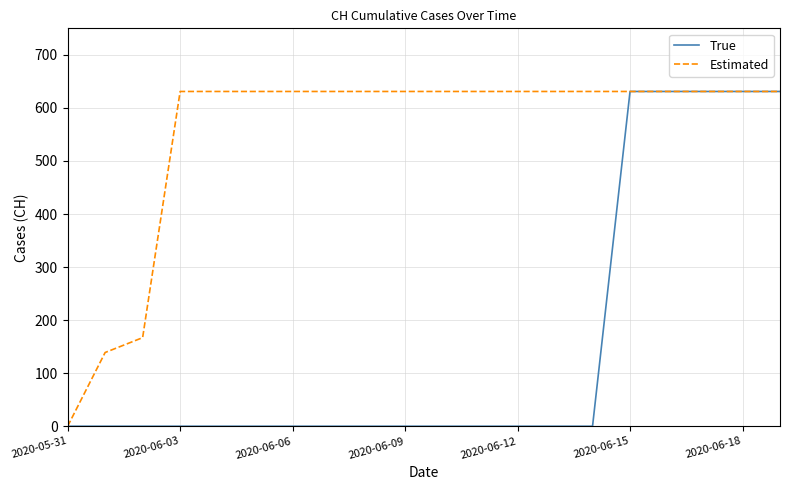

Reading right to left, list all the values displayed in this chart.

True: 631	631	631	631	631	0	0	0	0	0	0	0	0	0	0	0	0	0	0	0
Estimated: 631	631	631	631	631	631	631	631	631	631	631	631	631	631	631	631	631	167	139	0